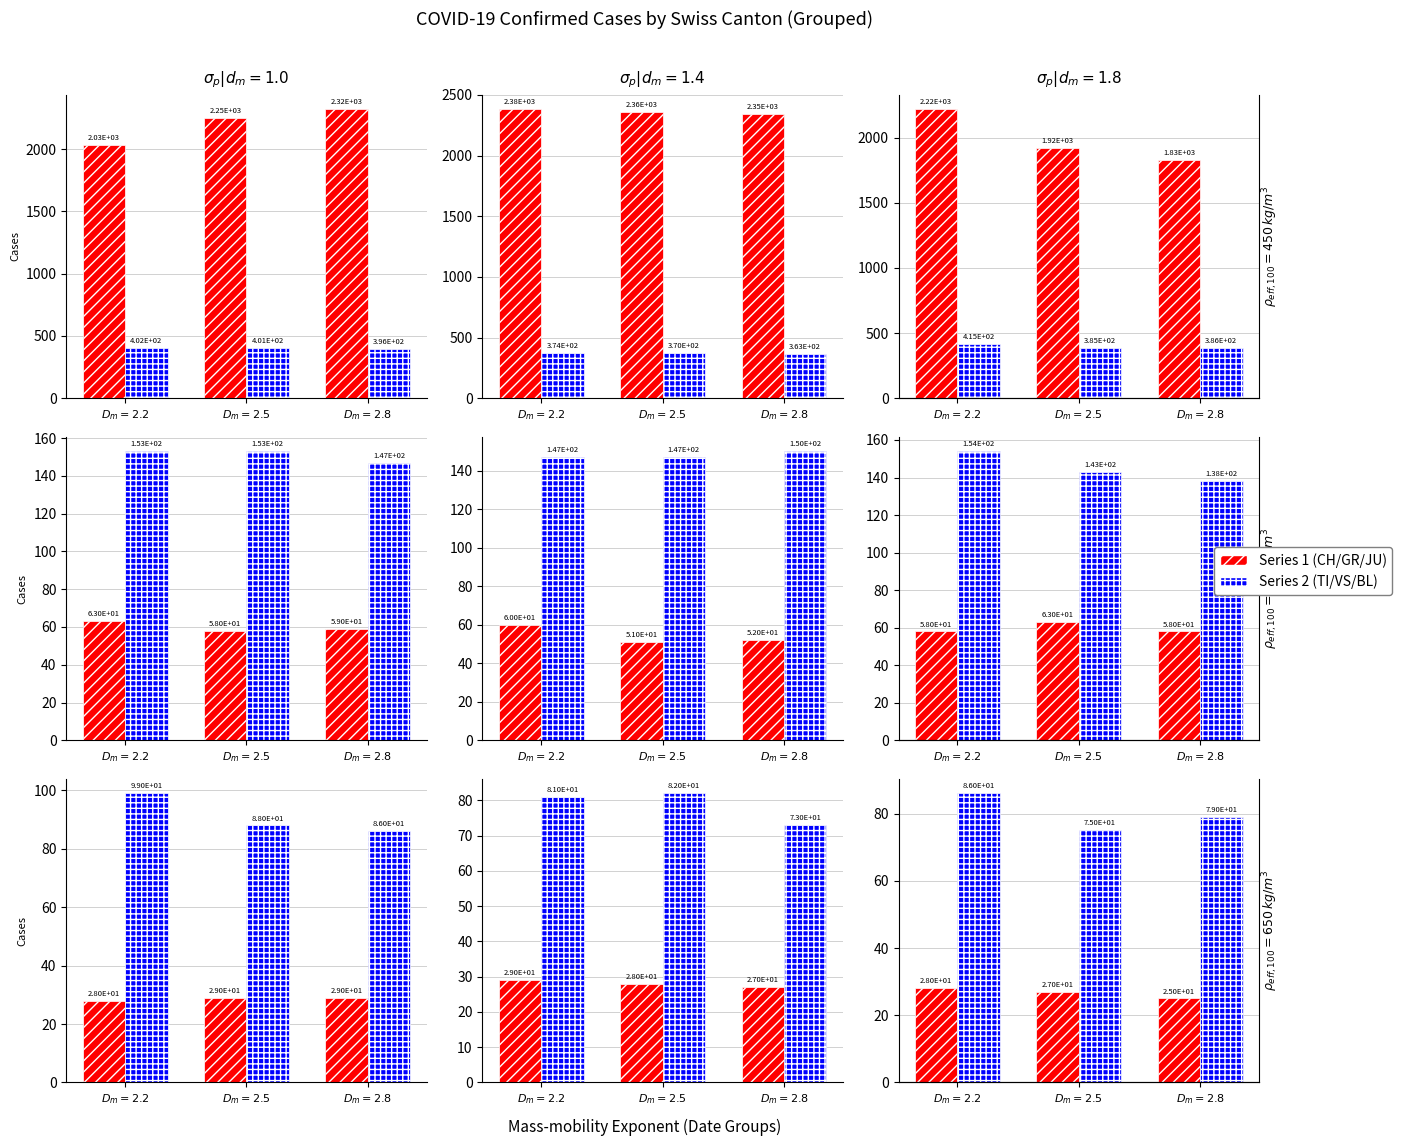

How many data points does each series have?

3